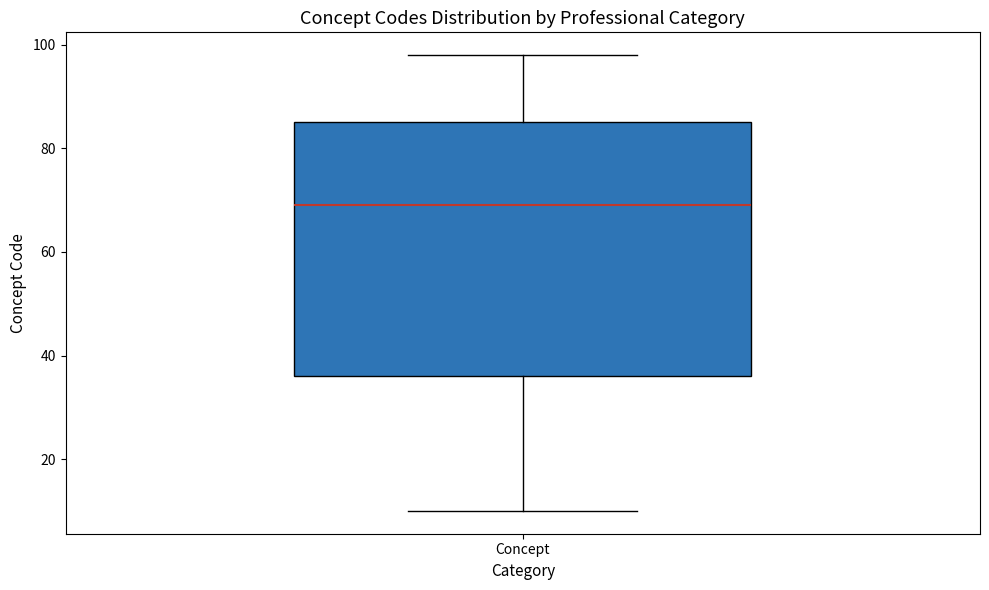

Transcribe this box plot: give where the median line is, the range the box spans, and where the two whiskers end, as read against the y-axis. The values are not printed on the chart, so give them approximately, as read against the axis.

median 70, box 36 to 86, whiskers 10 to 98